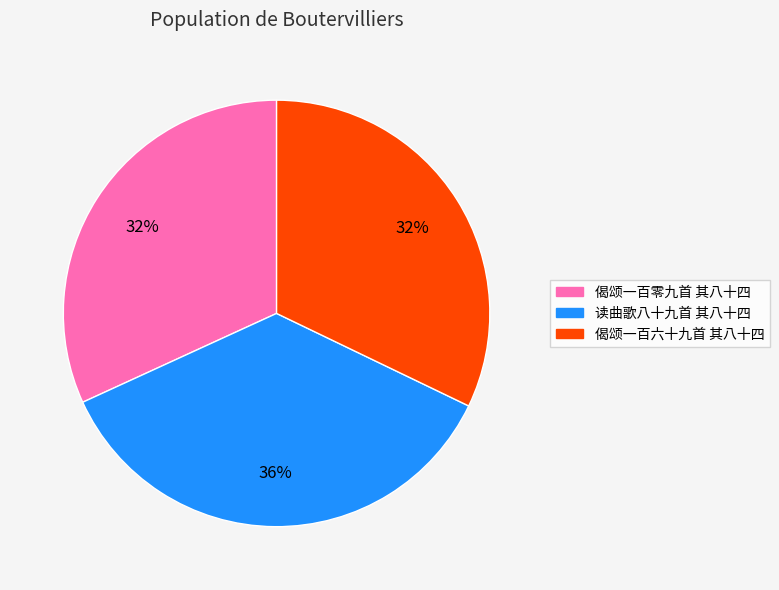

Combined, do 读曲歌八十九首 其八十四 and 偈颂一百零九首 其八十四 account for over 50%?

Yes